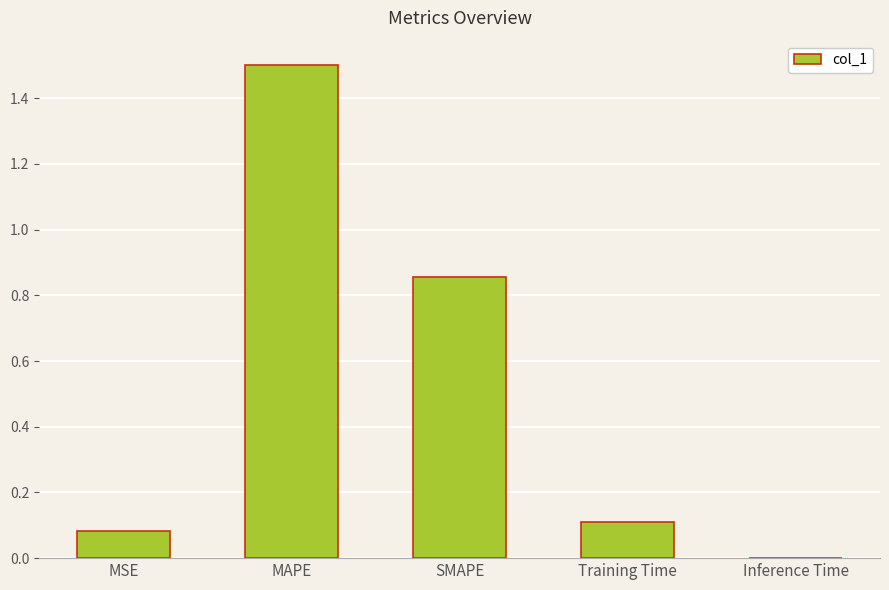

Which label corresponds to the largest value in the chart?

MAPE